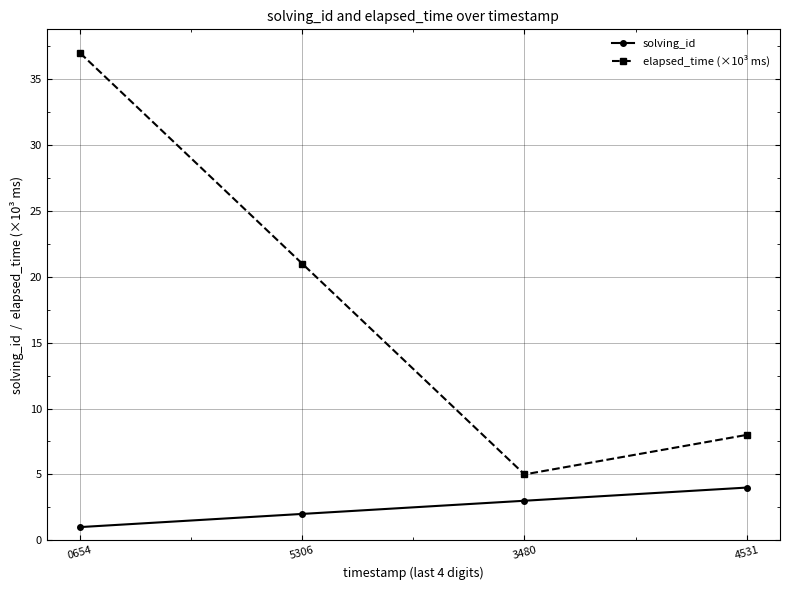

What is the sum of all elapsed_time (×10³ ms) values?

71